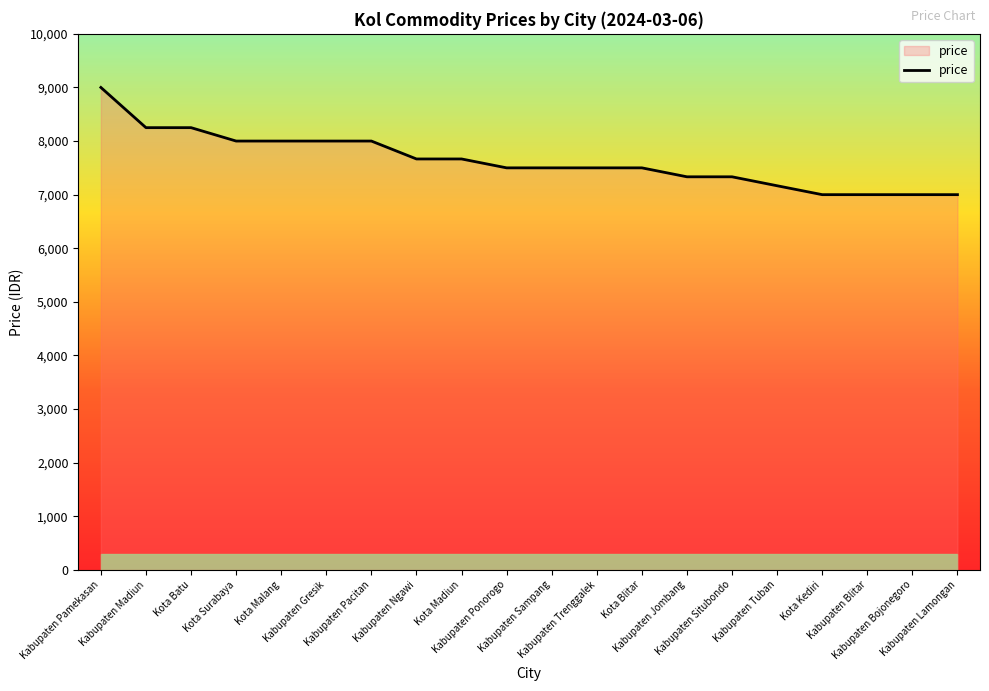

What is the difference between the maximum and minimum values?

2000